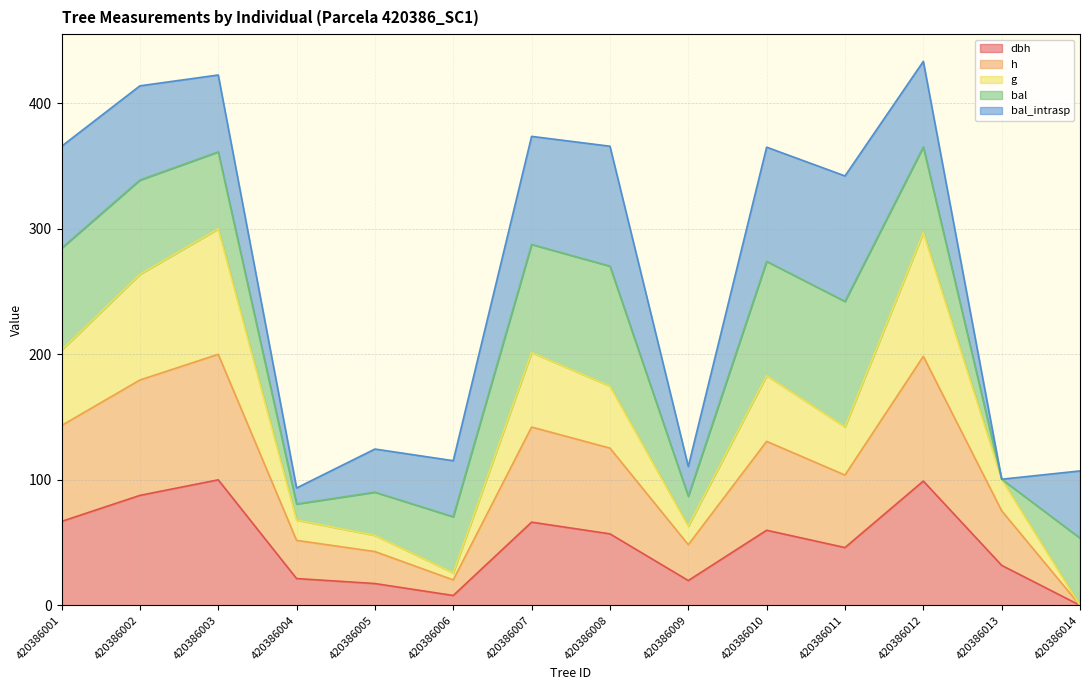

True or false: h has a value of -84.7 at 420386014.

False